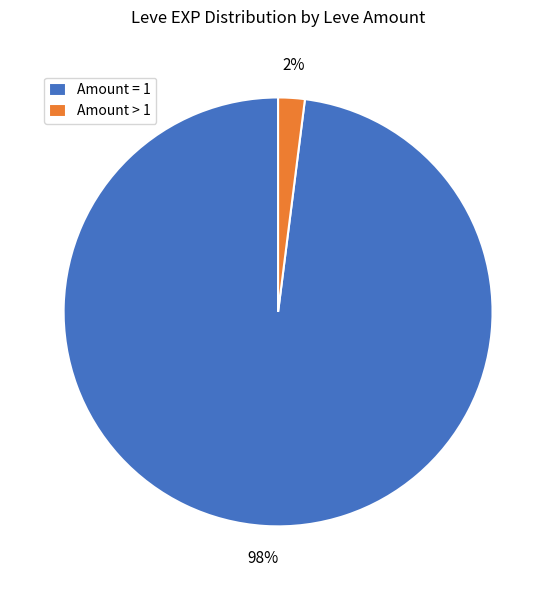

Rank the categories by value from lowest to highest.

Amount > 1, Amount = 1